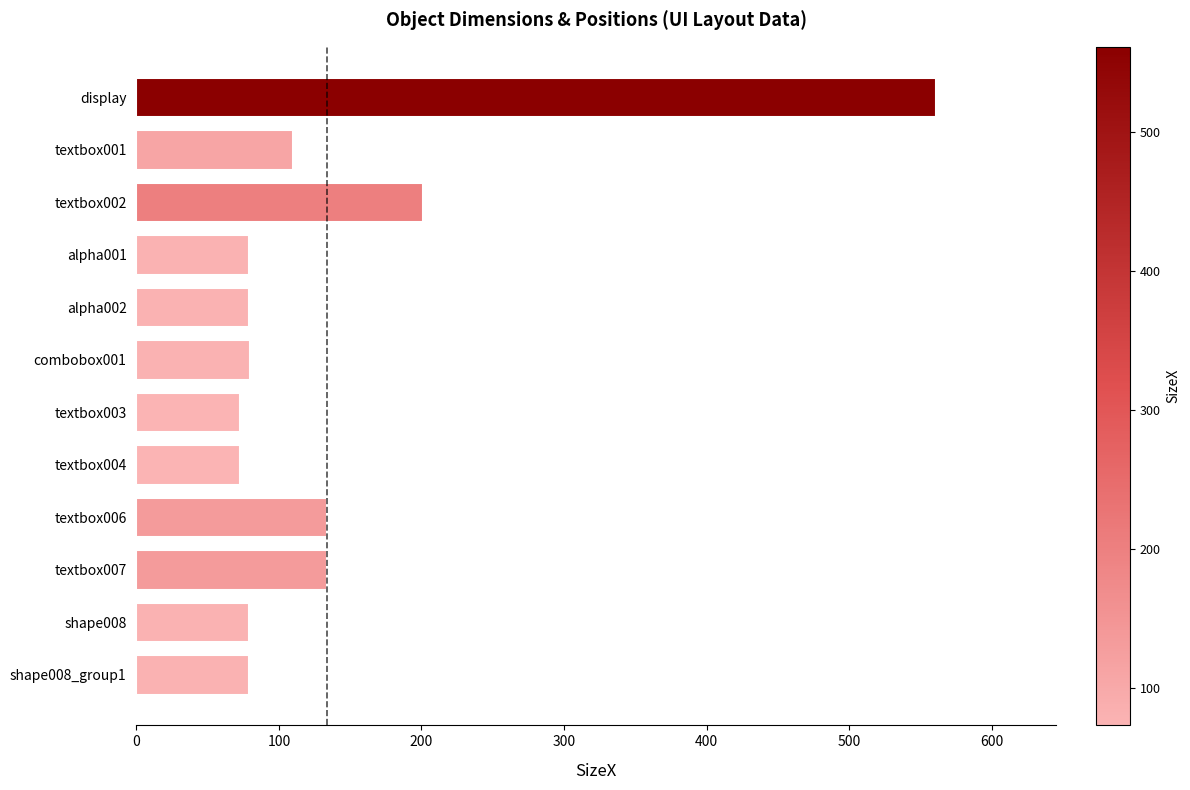

Which label corresponds to the largest value in the chart?

display